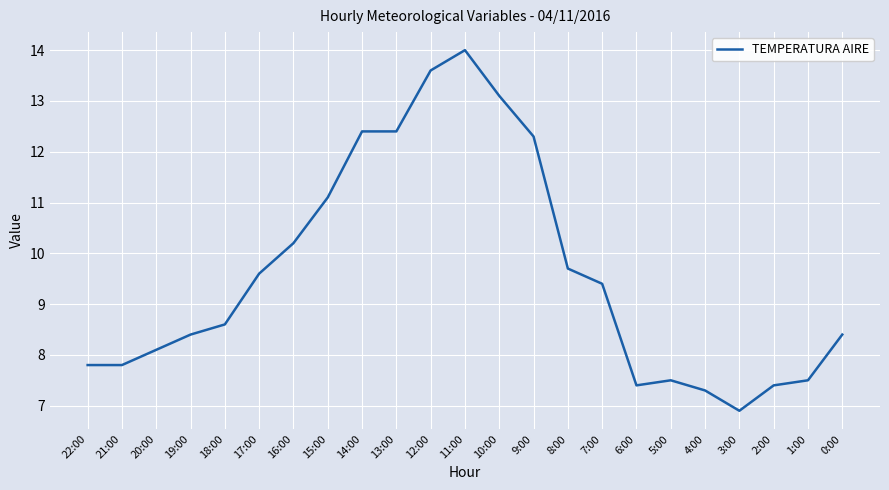

What is the approximate value at 21:00?

7.8